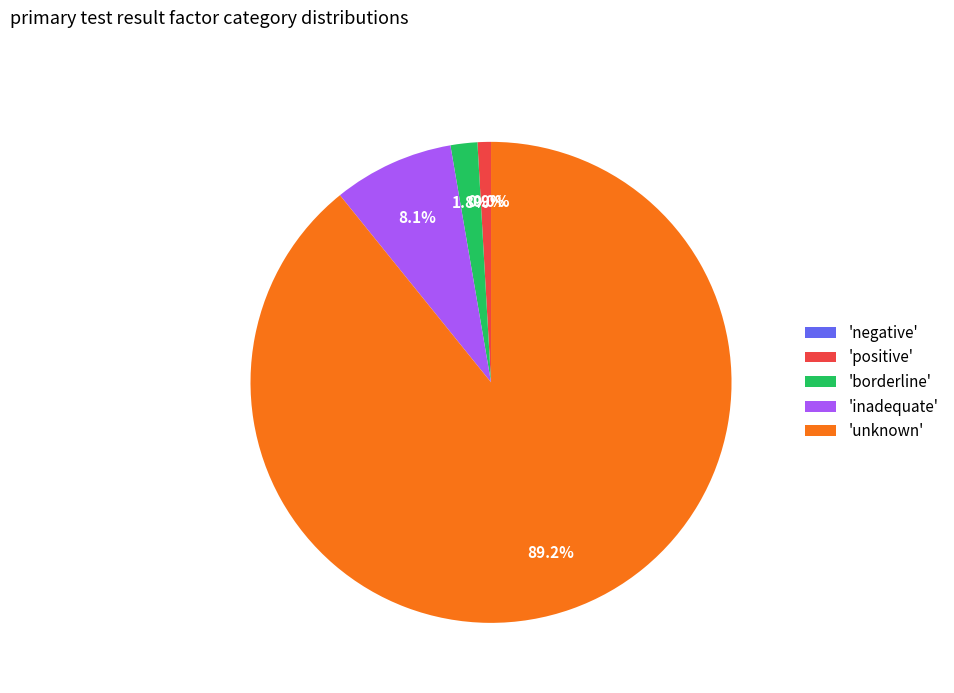

To the nearest percent, what is the difference between the largest and smallest slice percentages?

89%